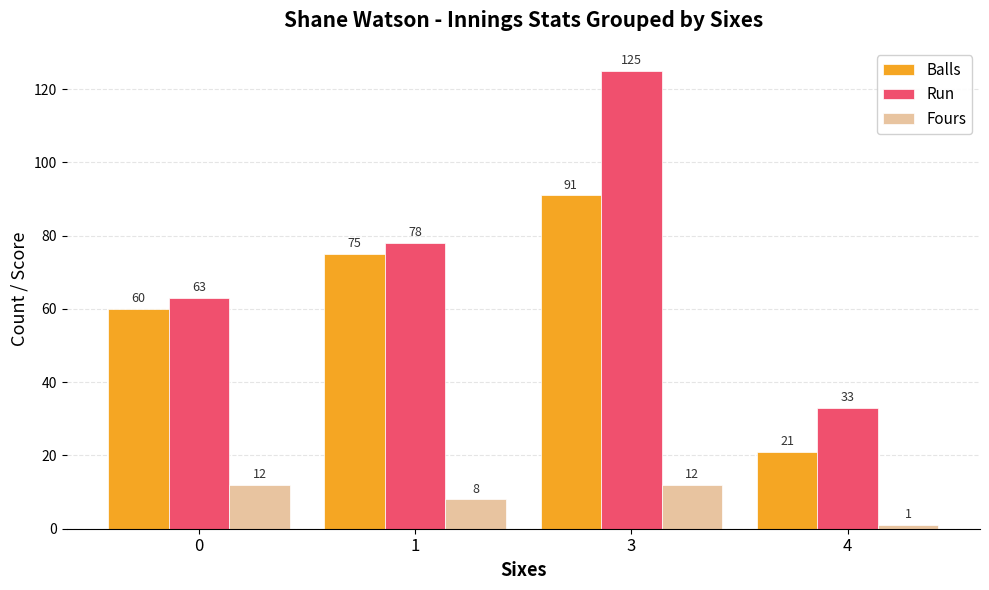

Rank the series at 1 from highest to lowest value.

Run, Balls, Fours